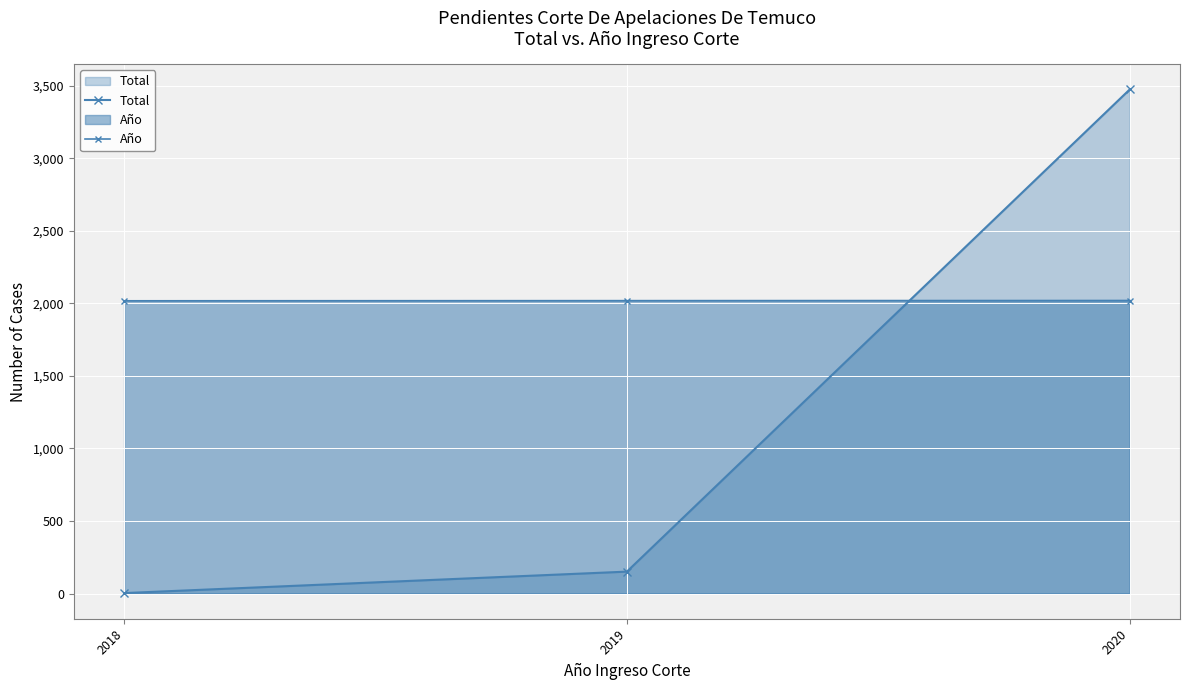

Is the value of Total at 2019 greater than the value of Año at 2018?

No